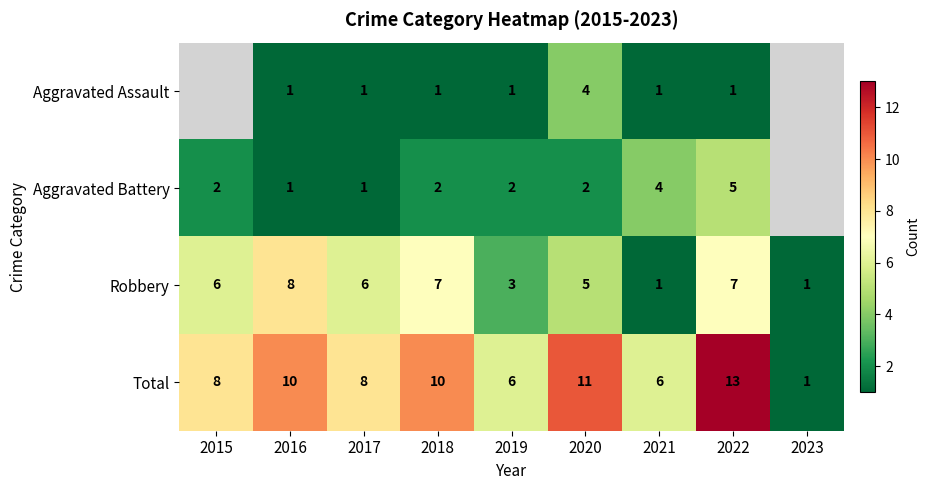

What is the maximum value for Total?

13